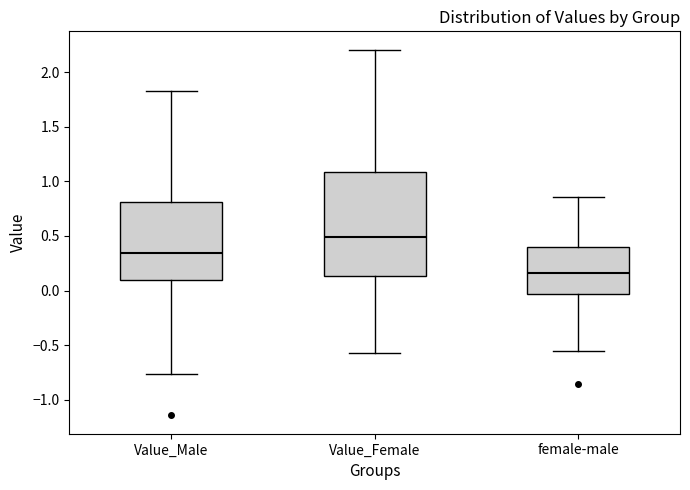

Which box's median line is the highest?

Value_Female